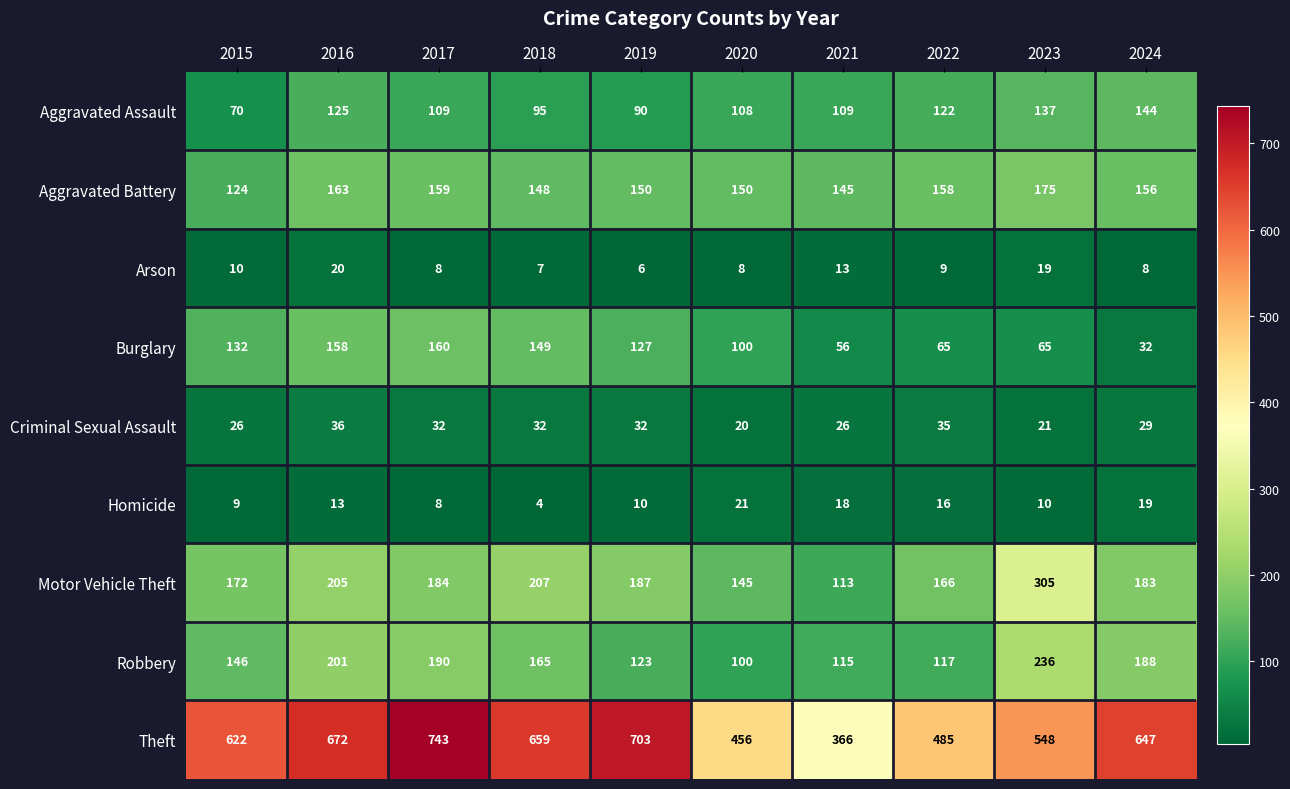

List the series in order of their peak value, highest first.

Theft, Motor Vehicle Theft, Robbery, Aggravated Battery, Burglary, Aggravated Assault, Criminal Sexual Assault, Homicide, Arson